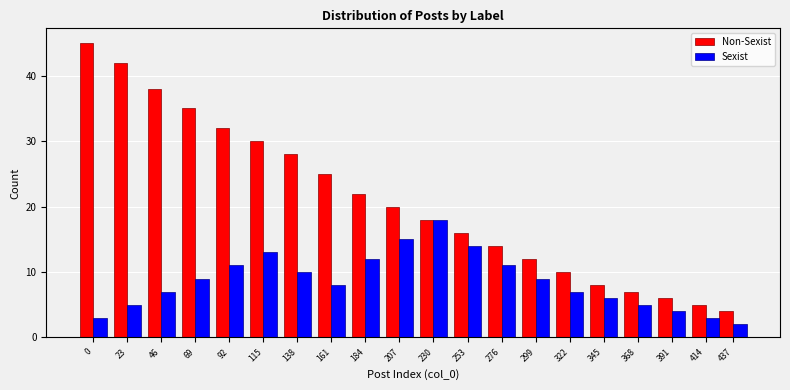

What is the difference between the highest and lowest values at 161?

17